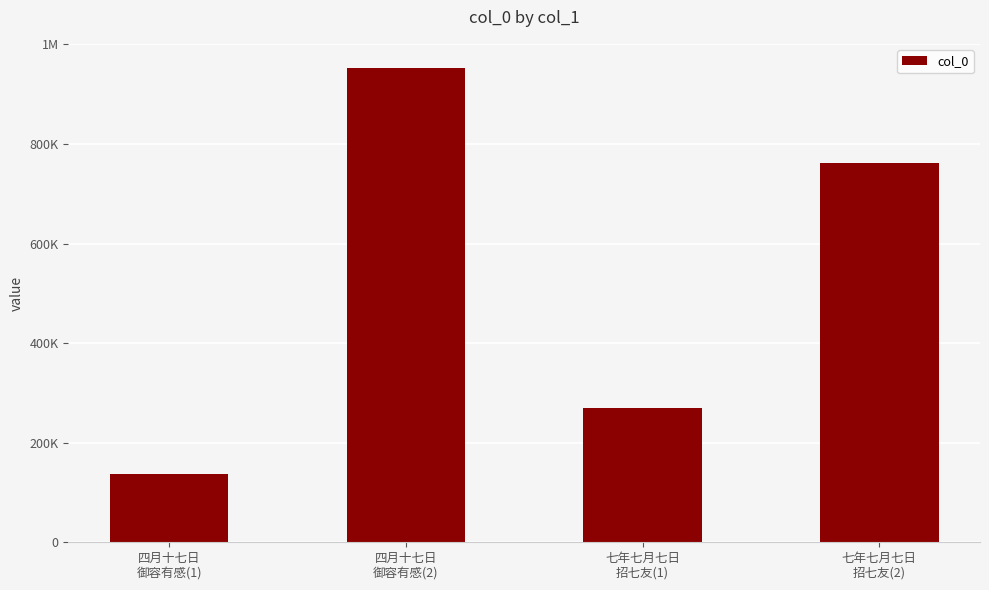

Does the chart contain any negative values?

No